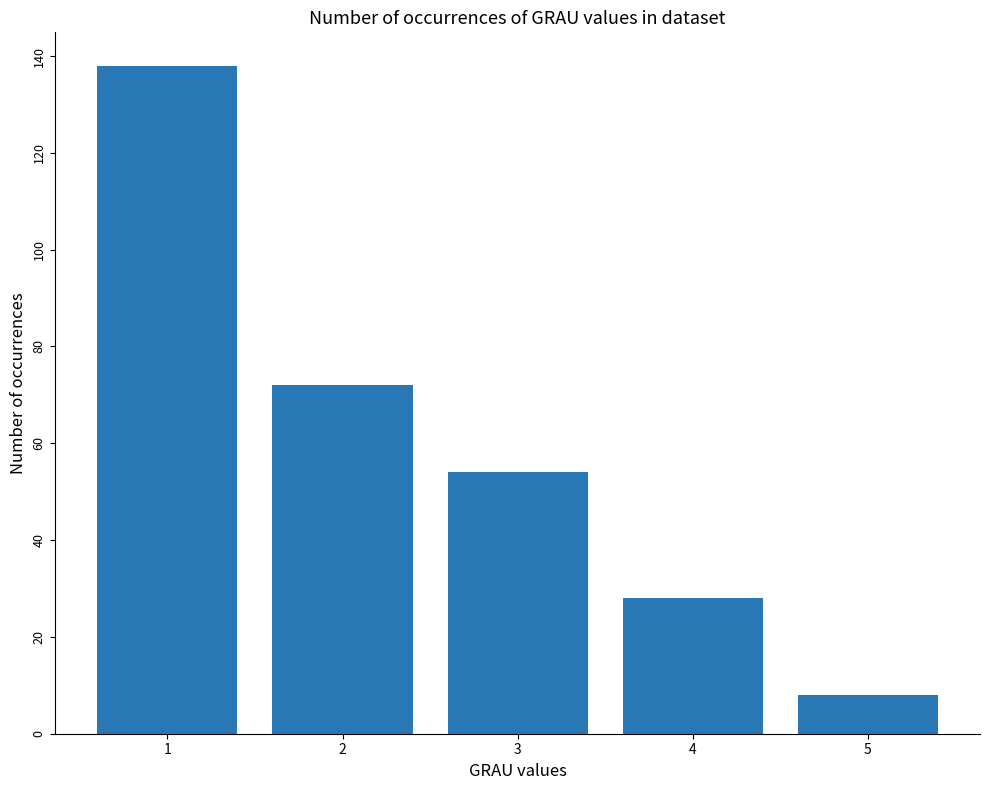

How many bars are there in total?

5